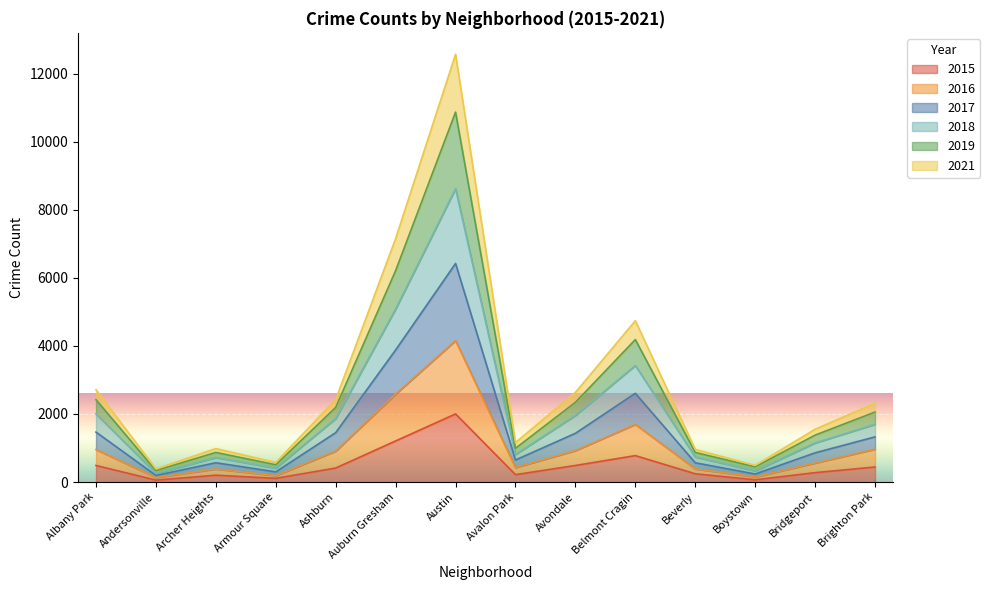

True or false: 2016 and 2018 intersect in this chart.

False